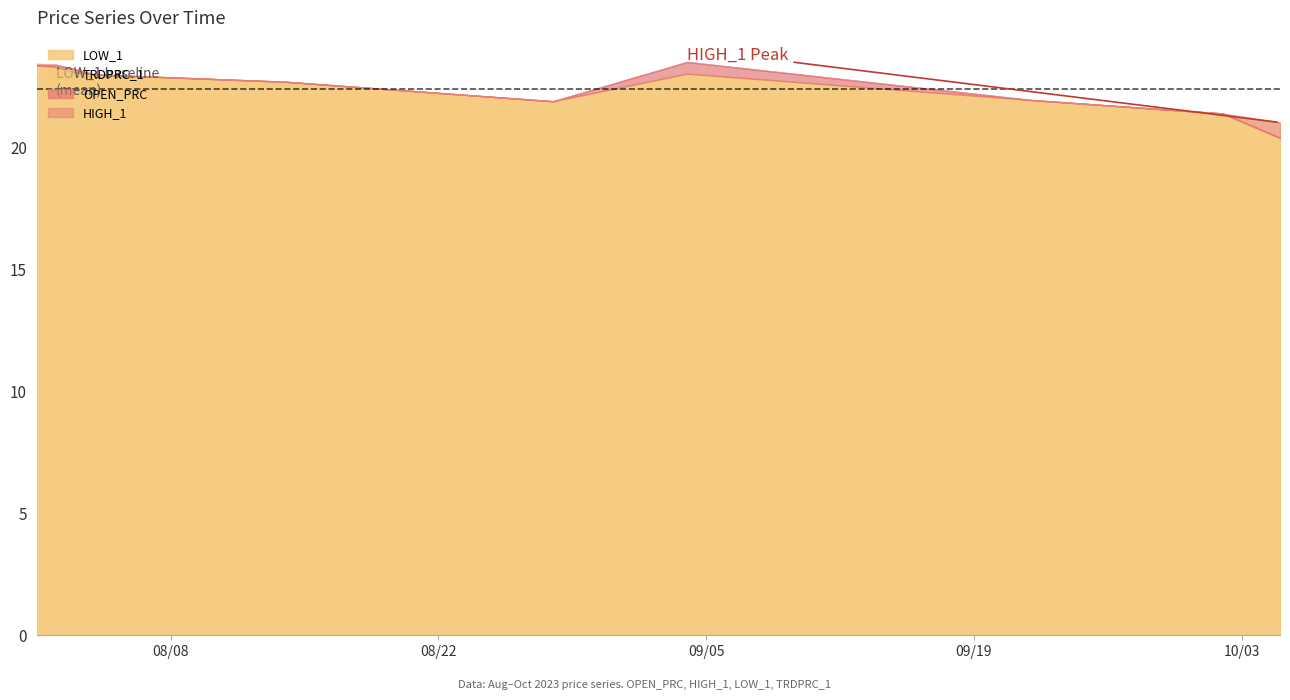

How many lines are shown in the chart?

4